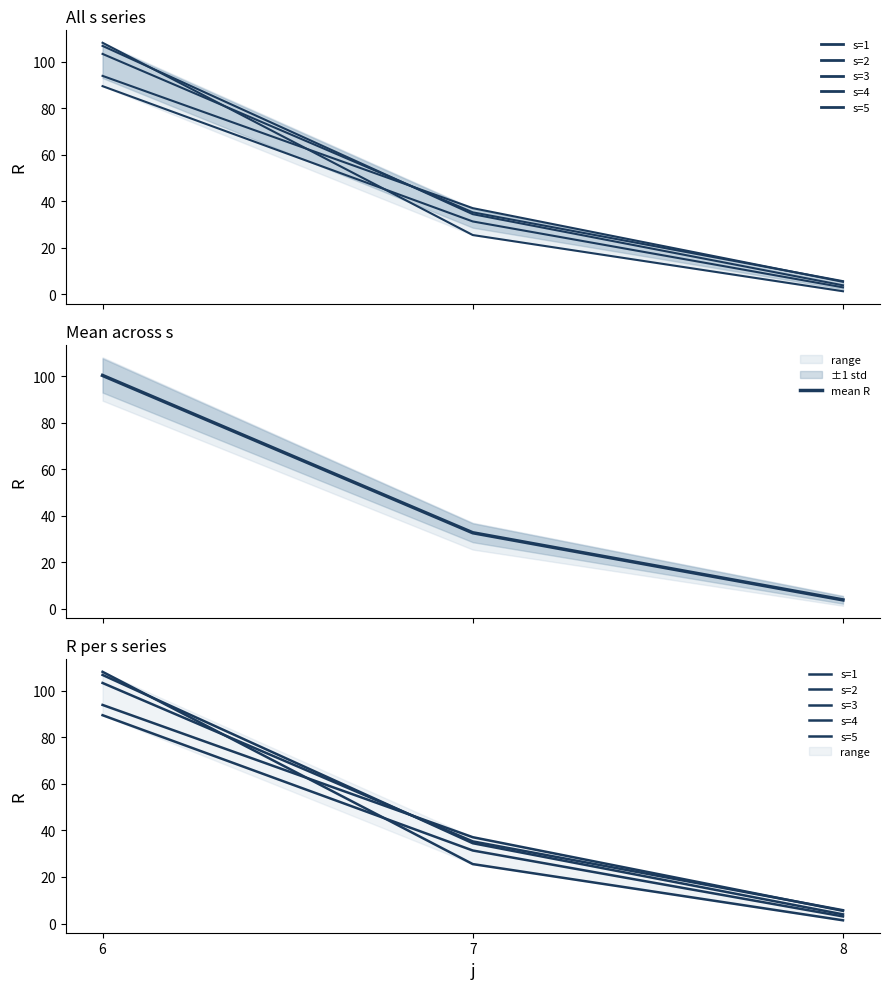

Which label corresponds to the smallest value in the chart?

8